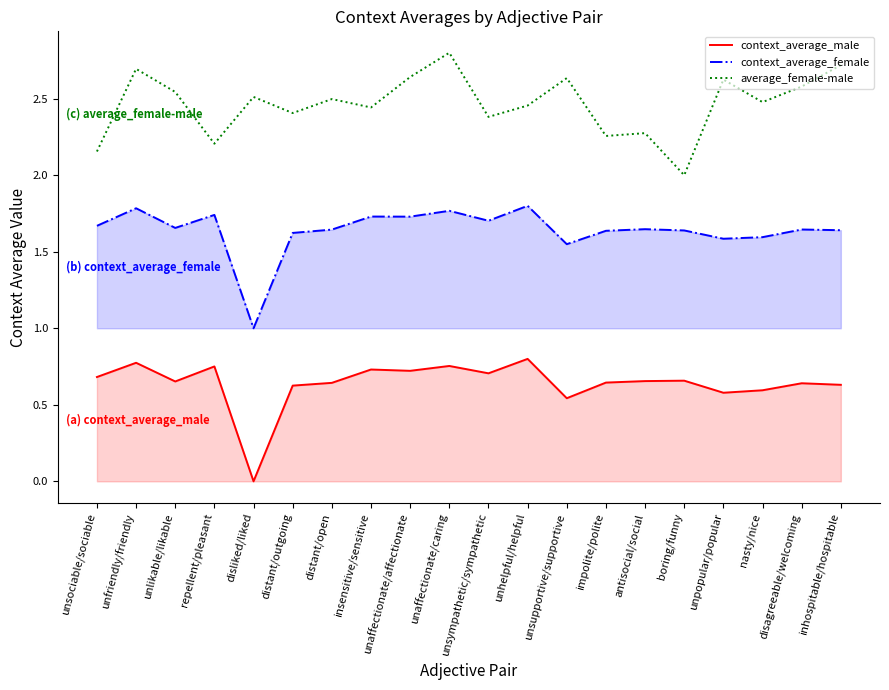

How many data points does each series have?

20